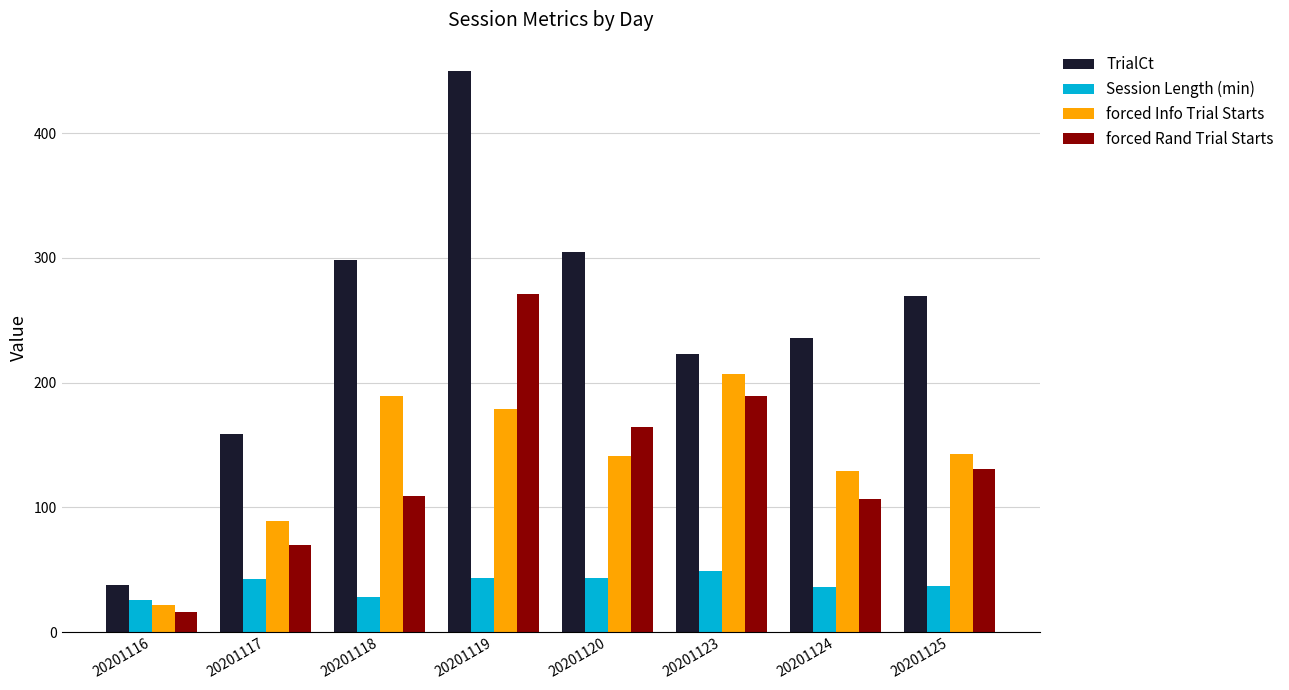

What are all the series names shown in the legend?

TrialCt, Session Length (min), forced Info Trial Starts, forced Rand Trial Starts